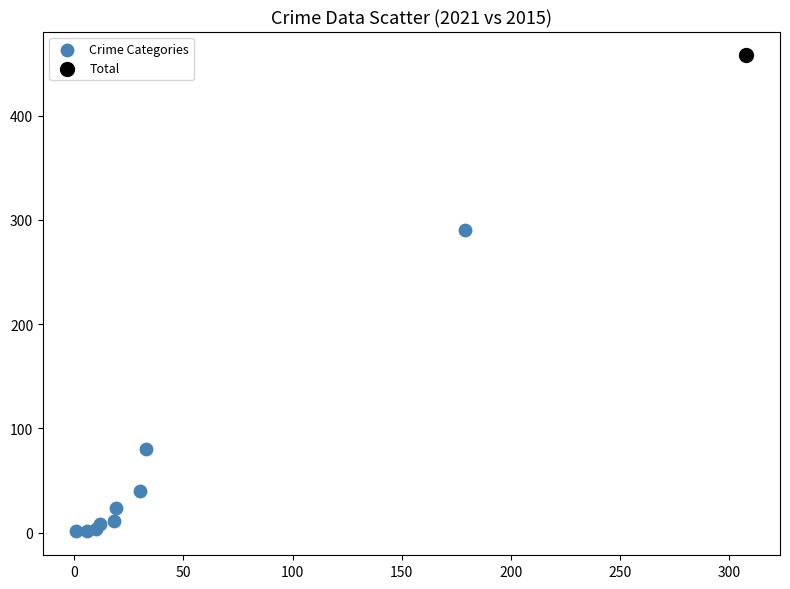

What are all the series names shown in the legend?

Crime Categories, Total